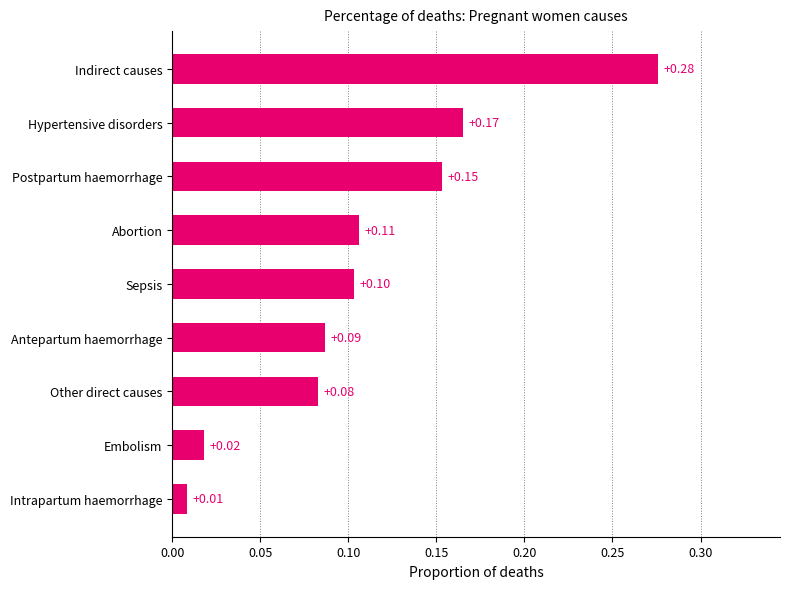

How many series are shown in this chart?

1